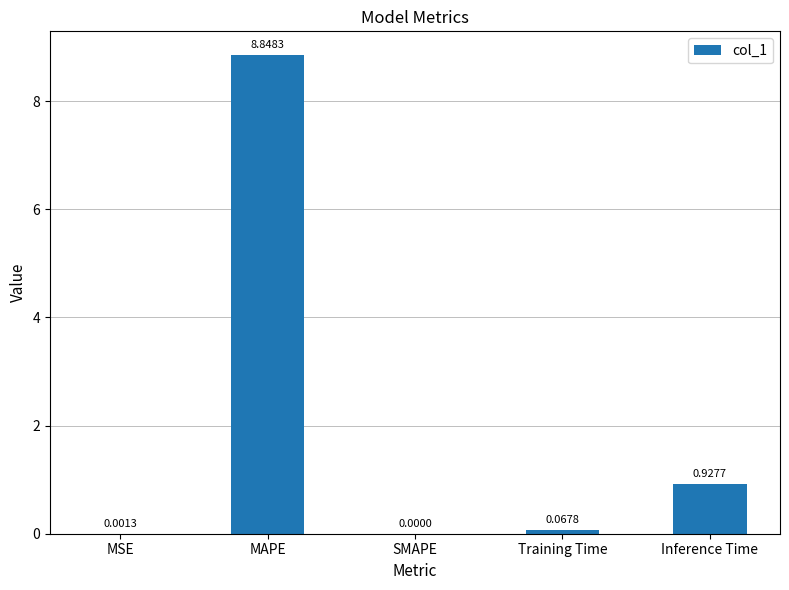

What is the sum of all values?

9.8